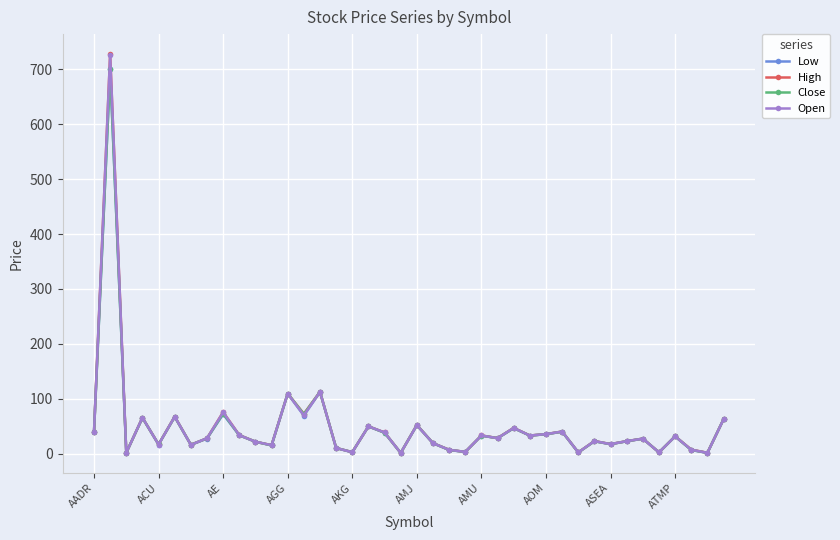

What is the maximum value shown in the chart?

728.0